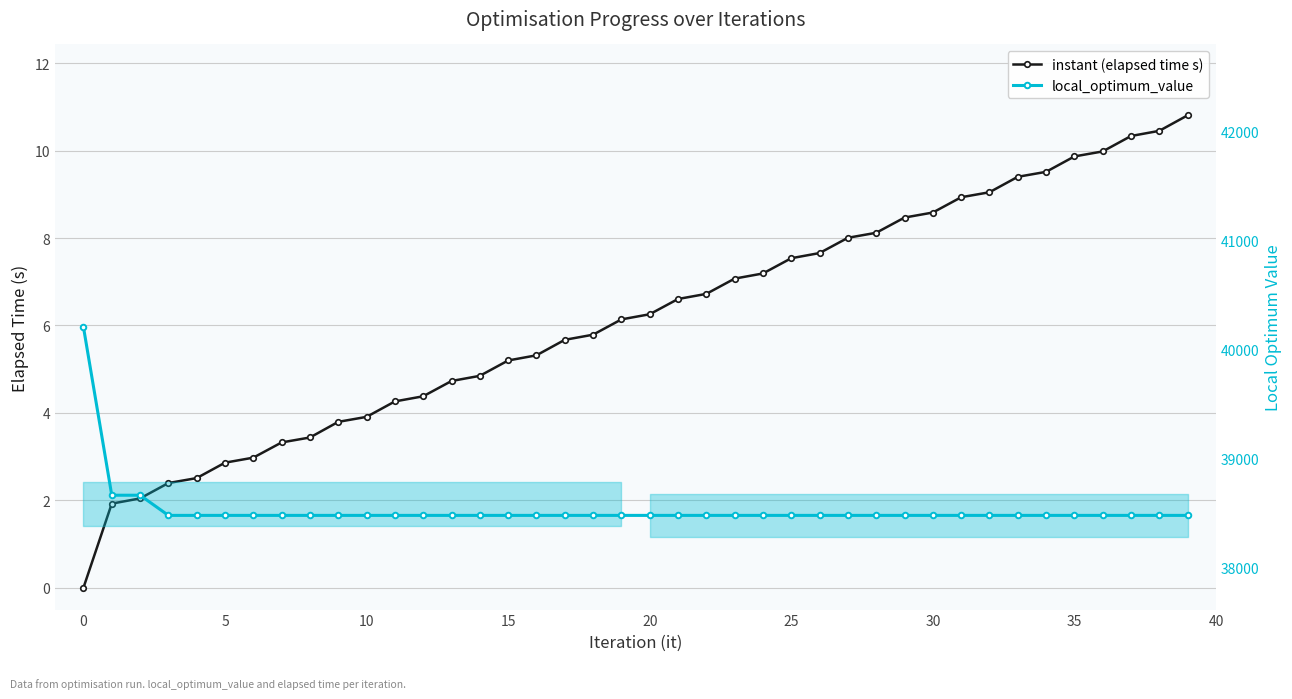

Is it true that instant (elapsed time s) equals 10.8 at 39?

True